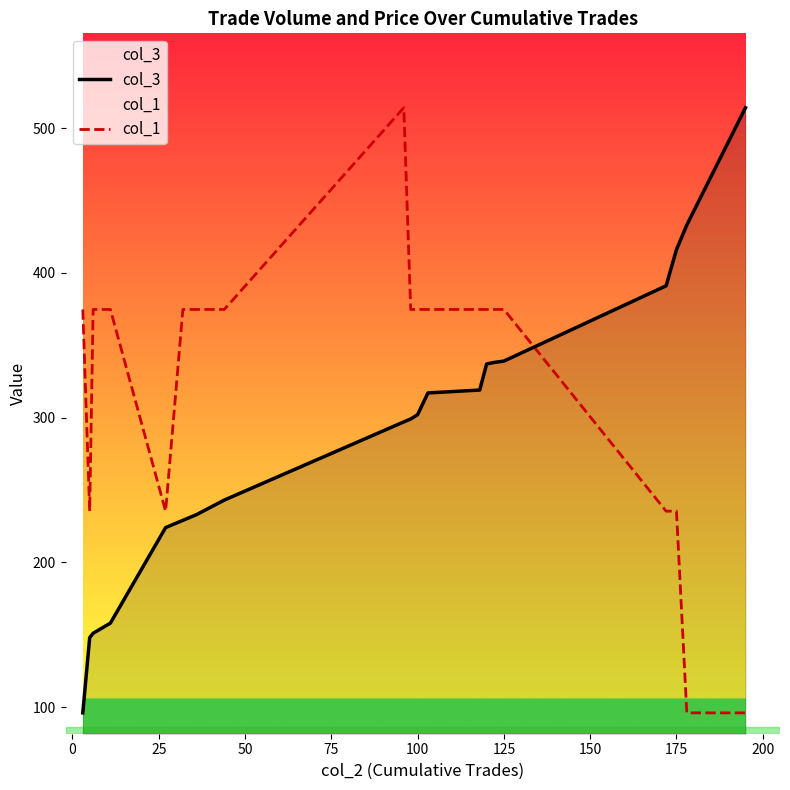

The col_3 series shows 124.4 at 125. True or false?

False